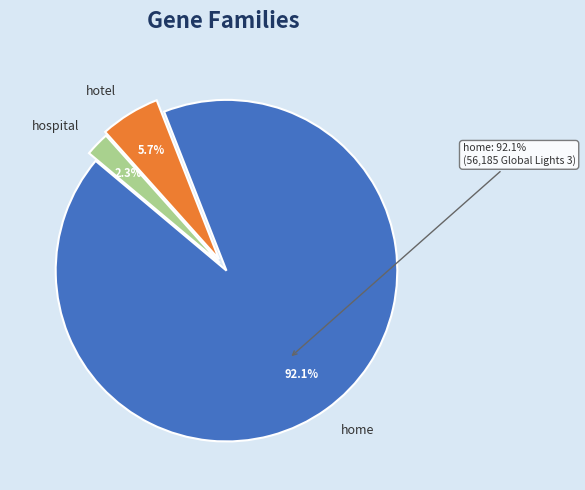

Rank the categories by value from highest to lowest.

home, hotel, hospital